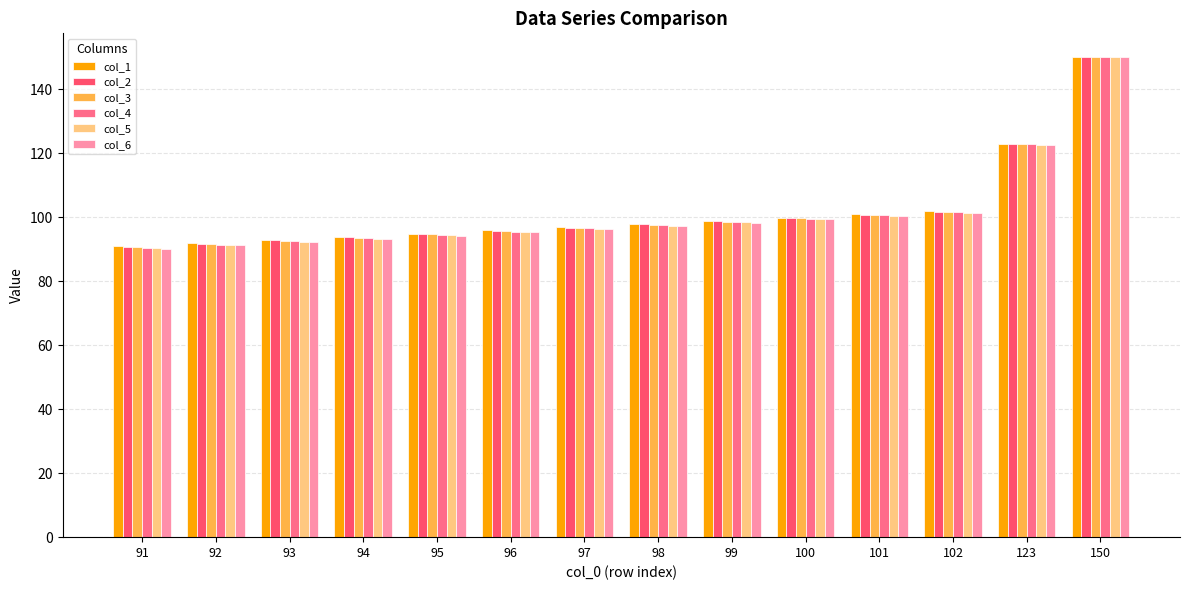

At how many categories does at least one series exceed 146?

1